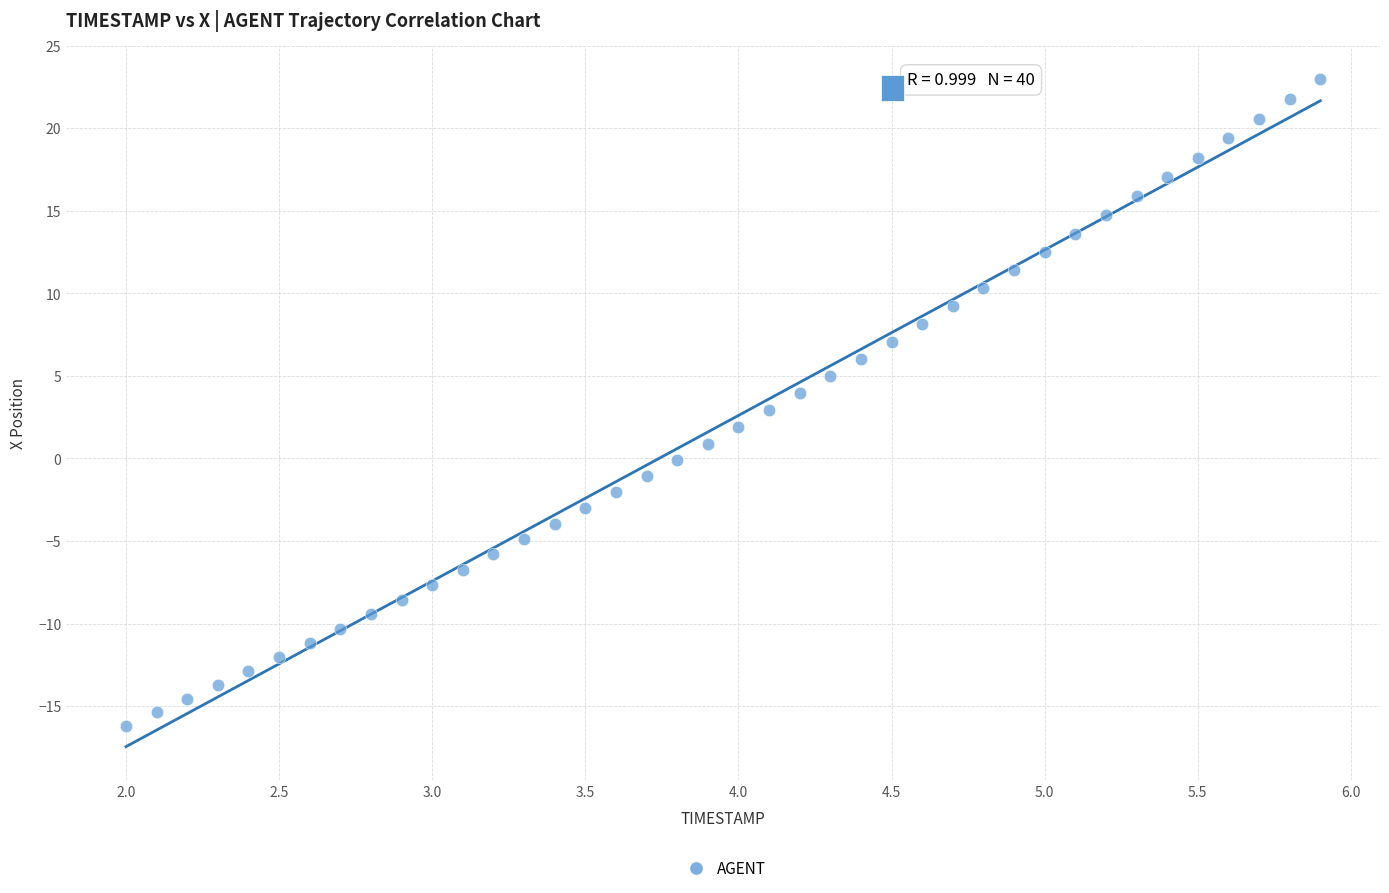

What is the range of X values (max minus min)?

3.9